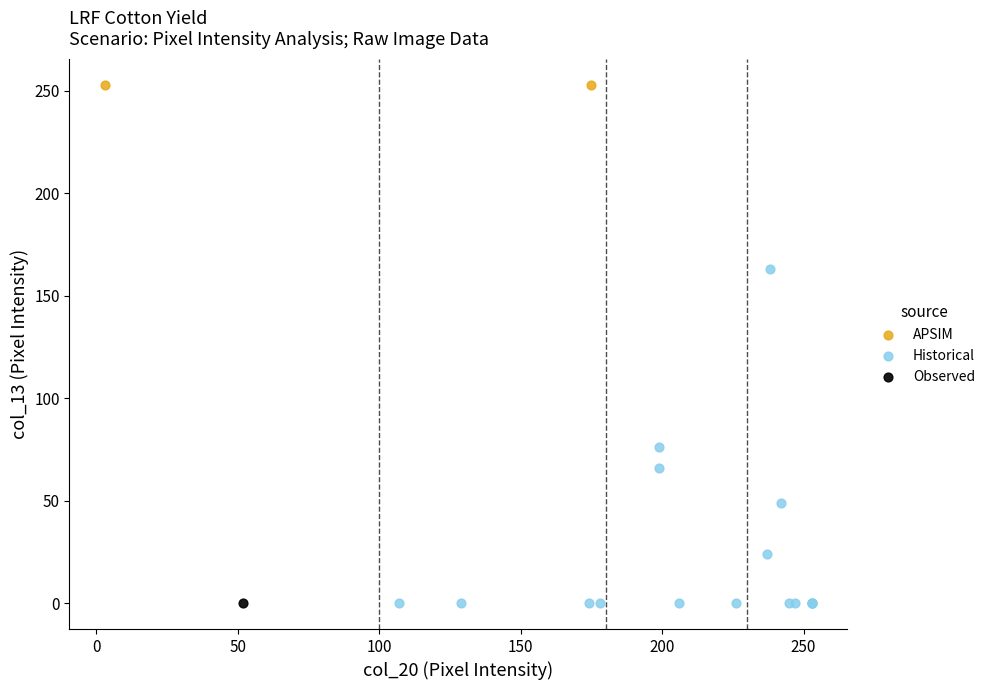

What are all the series names shown in the legend?

APSIM, Historical, Observed